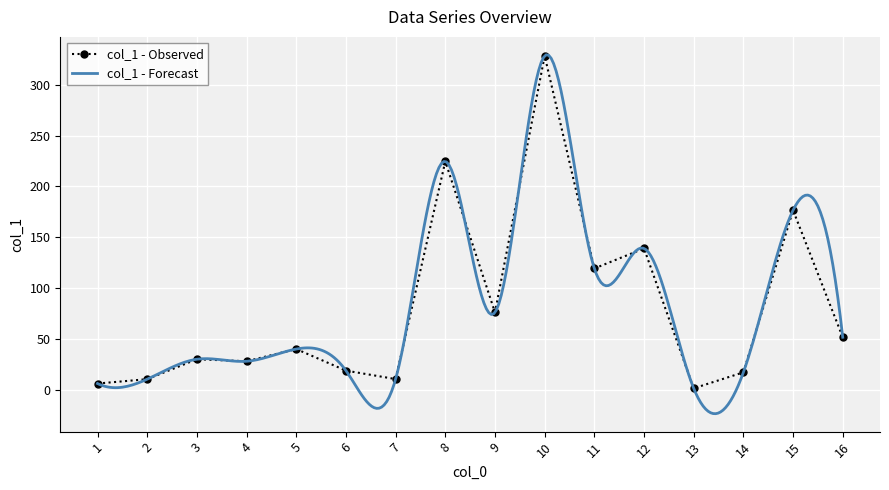

How many values are below 40?

8